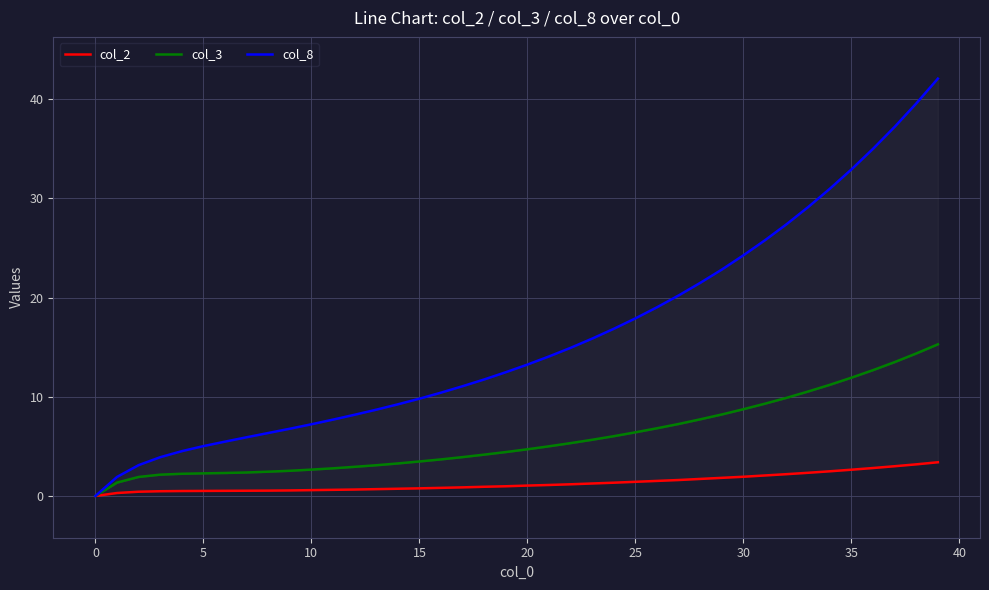

True or false: col_2 has a value of 3.2 at 38.

True